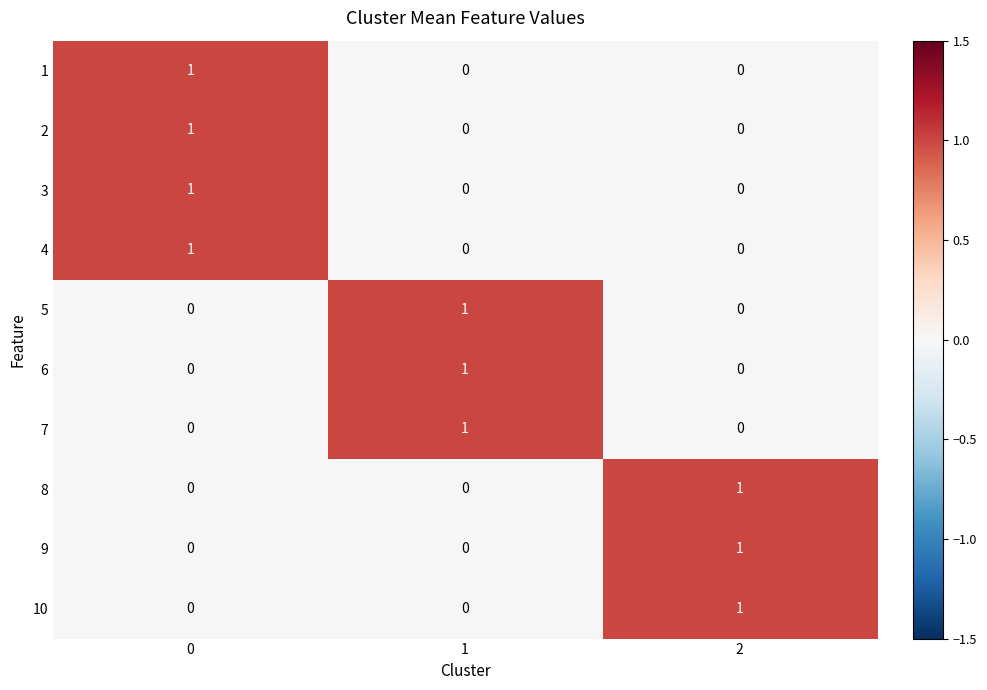

Reading left to right, transcribe all the data shown in this chart.

1: 1	0	0
2: 1	0	0
3: 1	0	0
4: 1	0	0
5: 0	1	0
6: 0	1	0
7: 0	1	0
8: 0	0	1
9: 0	0	1
10: 0	0	1